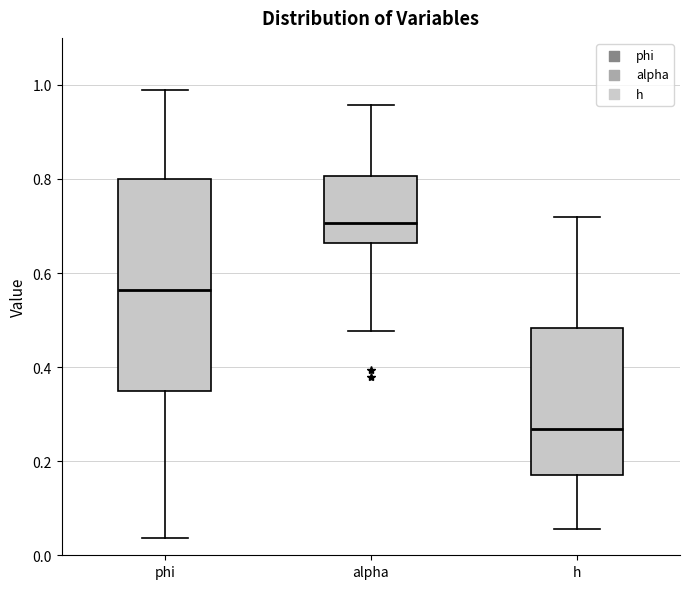

Reading left to right, transcribe this box plot: for each box, give where its median line is, the range the box spans, and where its two whiskers end, as read against the y-axis. The values are not printed on the chart, so give them approximately, as read against the axis.

phi: median 0.56, box 0.34 to 0.80, whiskers 0.04 to 1.00
alpha: median 0.70, box 0.66 to 0.80, whiskers 0.48 to 0.96
h: median 0.26, box 0.18 to 0.48, whiskers 0.06 to 0.72